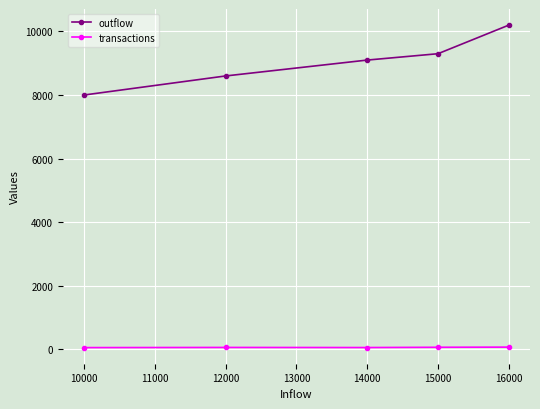

What is the difference between the maximum and second lowest values in the outflow series?

1600